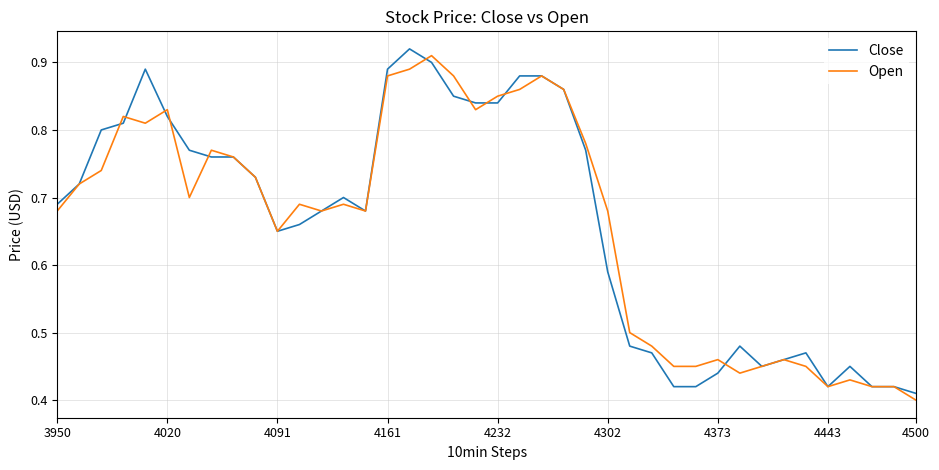

Which series ends up on top after the final intersection of Close and Open?

Close